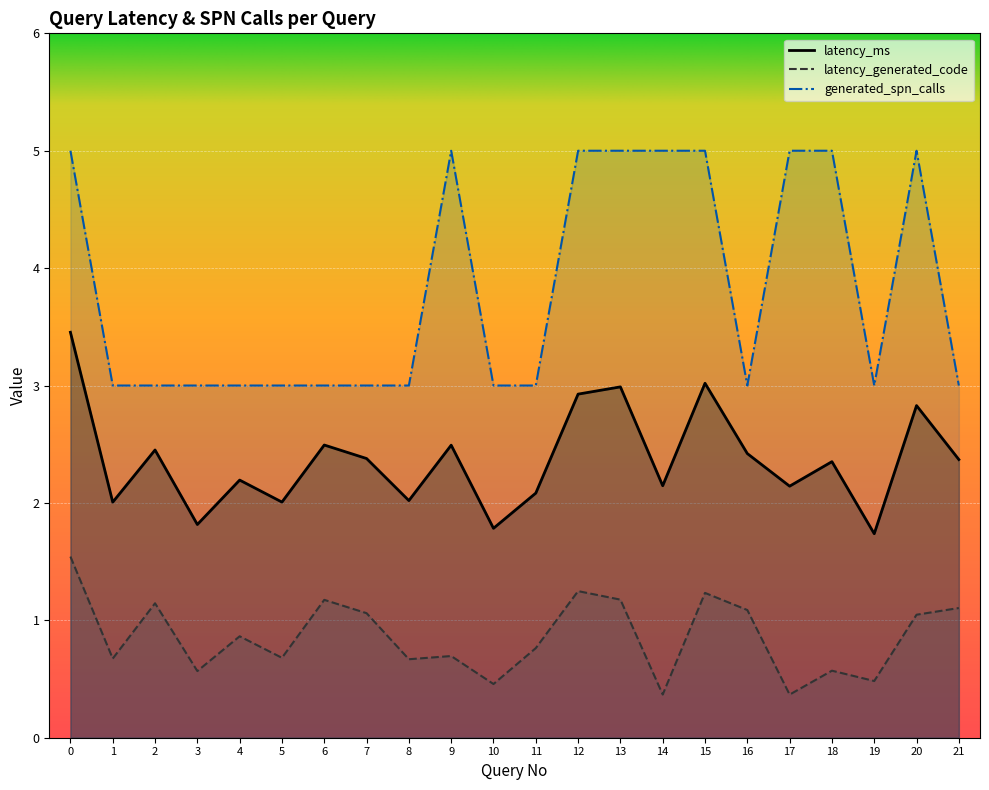

True or false: latency_ms has more than 0 points higher than both neighbors.

True